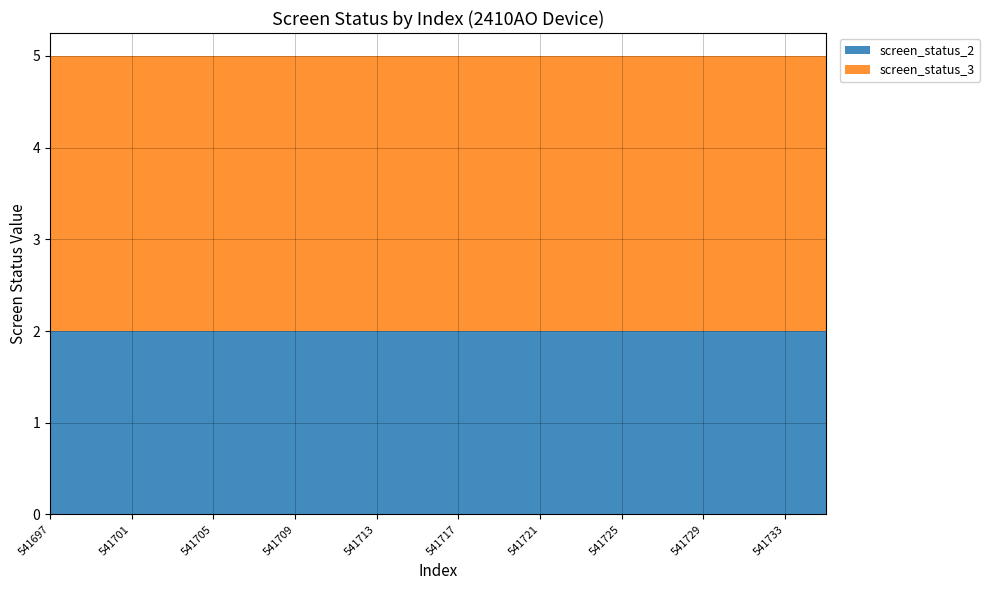

Reading left to right, what are all the values shown in this chart?

screen_status_2: 2	2	2	2	2	2	2	2	2	2	2	2	2	2	2	2	2	2	2	2
screen_status_3: 3	3	3	3	3	3	3	3	3	3	3	3	3	3	3	3	3	3	3	3